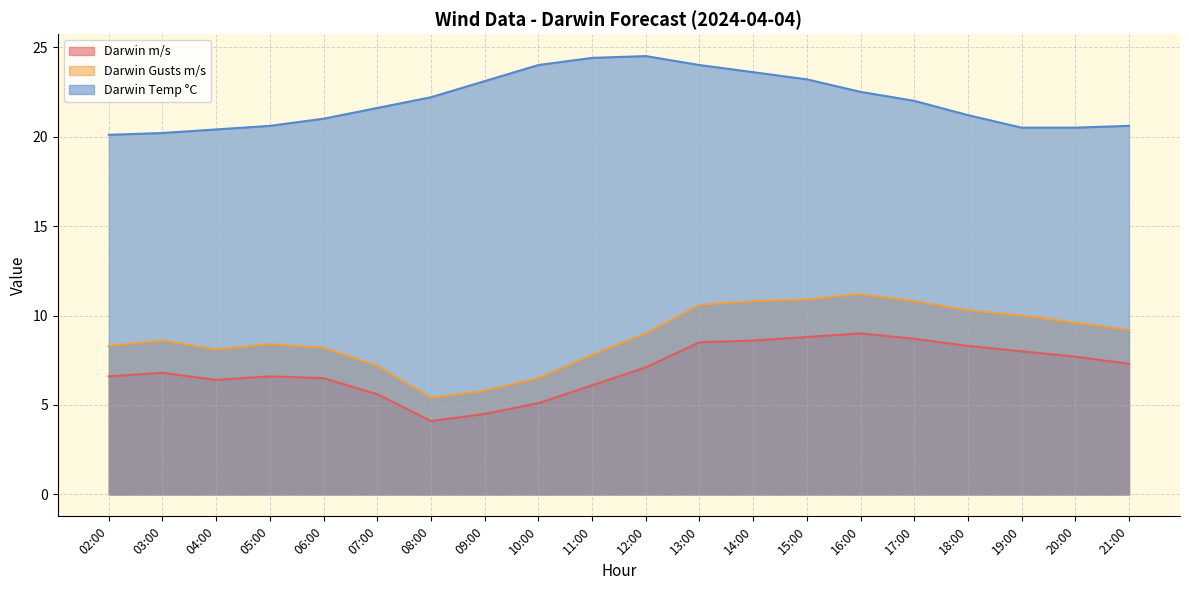

Where is Darwin Temp °C nearest to the value 22?

17:00